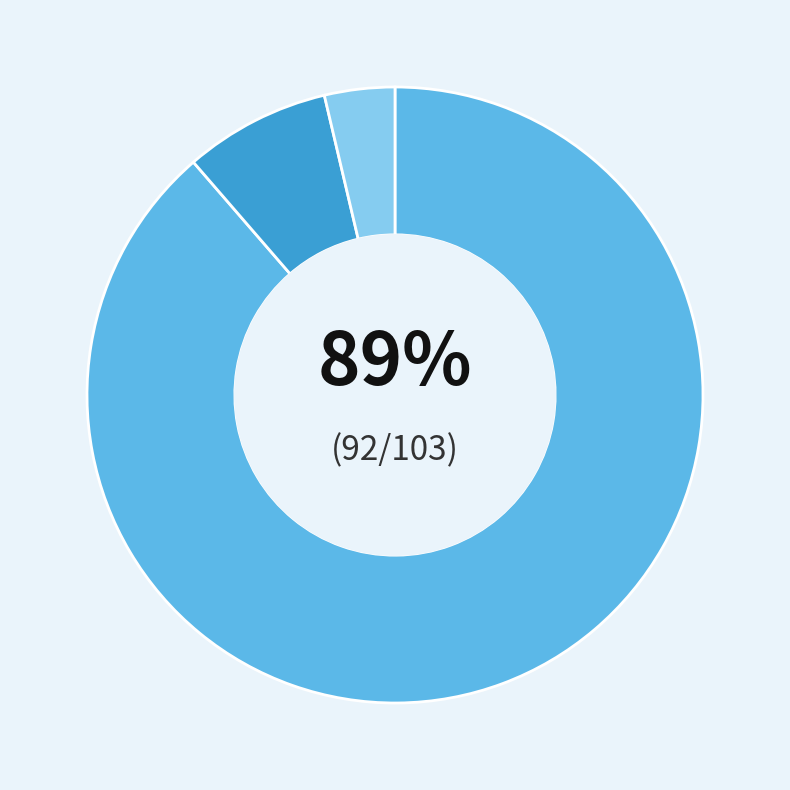

Does any single category account for the majority?

Yes